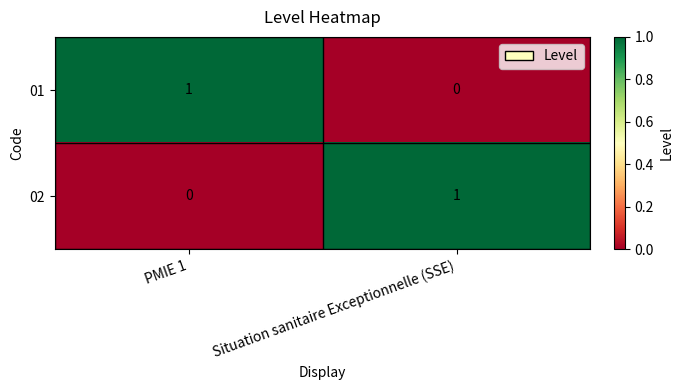

What is the spread (max minus min) of values at PMIE 1?

1